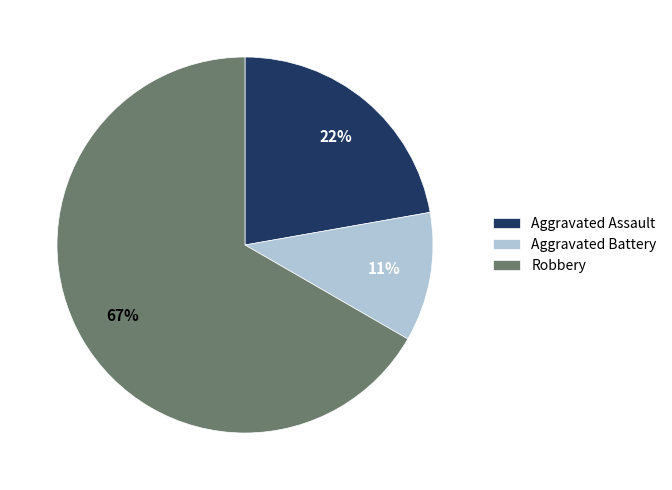

To the nearest percent, what is the difference between the Aggravated Battery and Aggravated Assault slice percentages?

11%